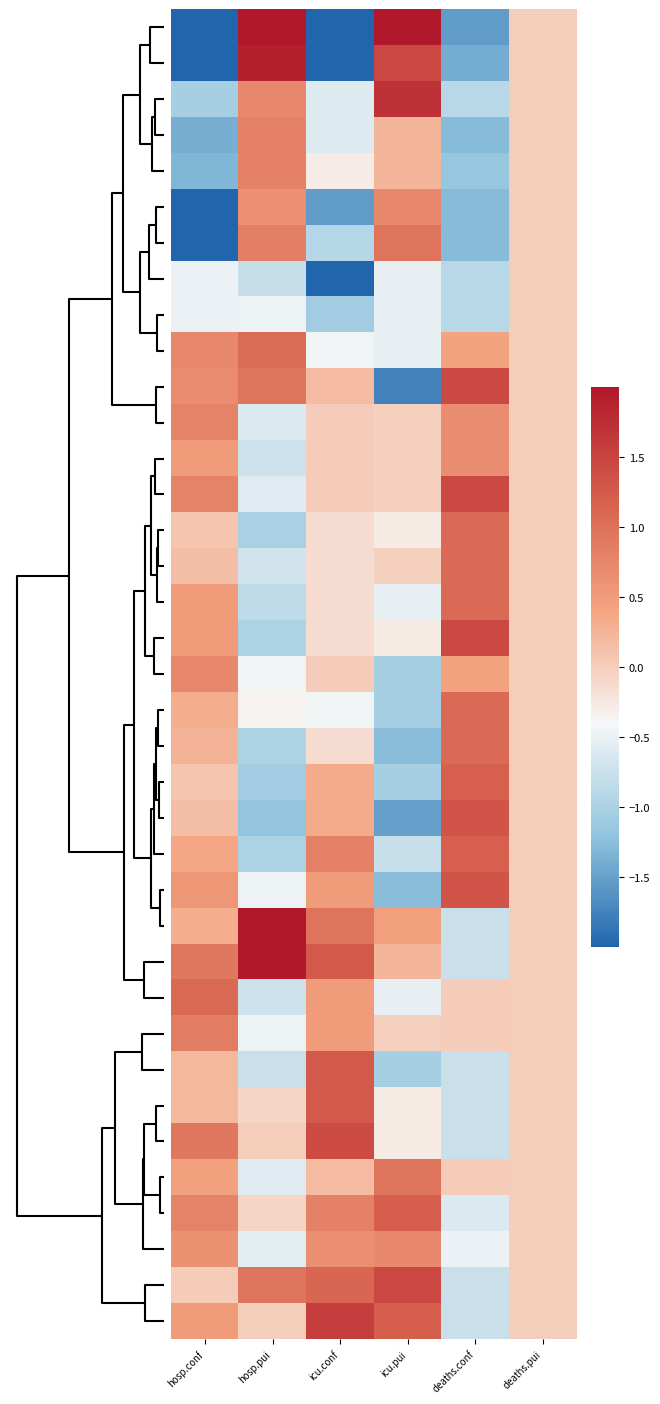

At how many categories does at least one series exceed 0?

5